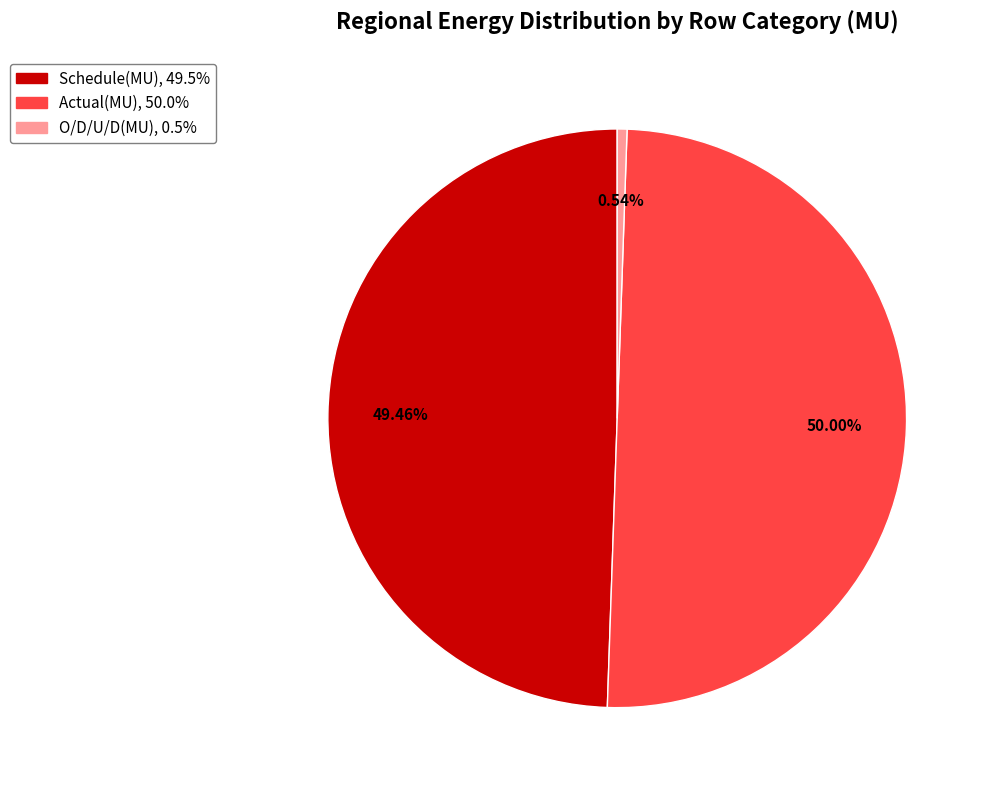

To the nearest percent, what percentage of the pie is Actual(MU)?

50%